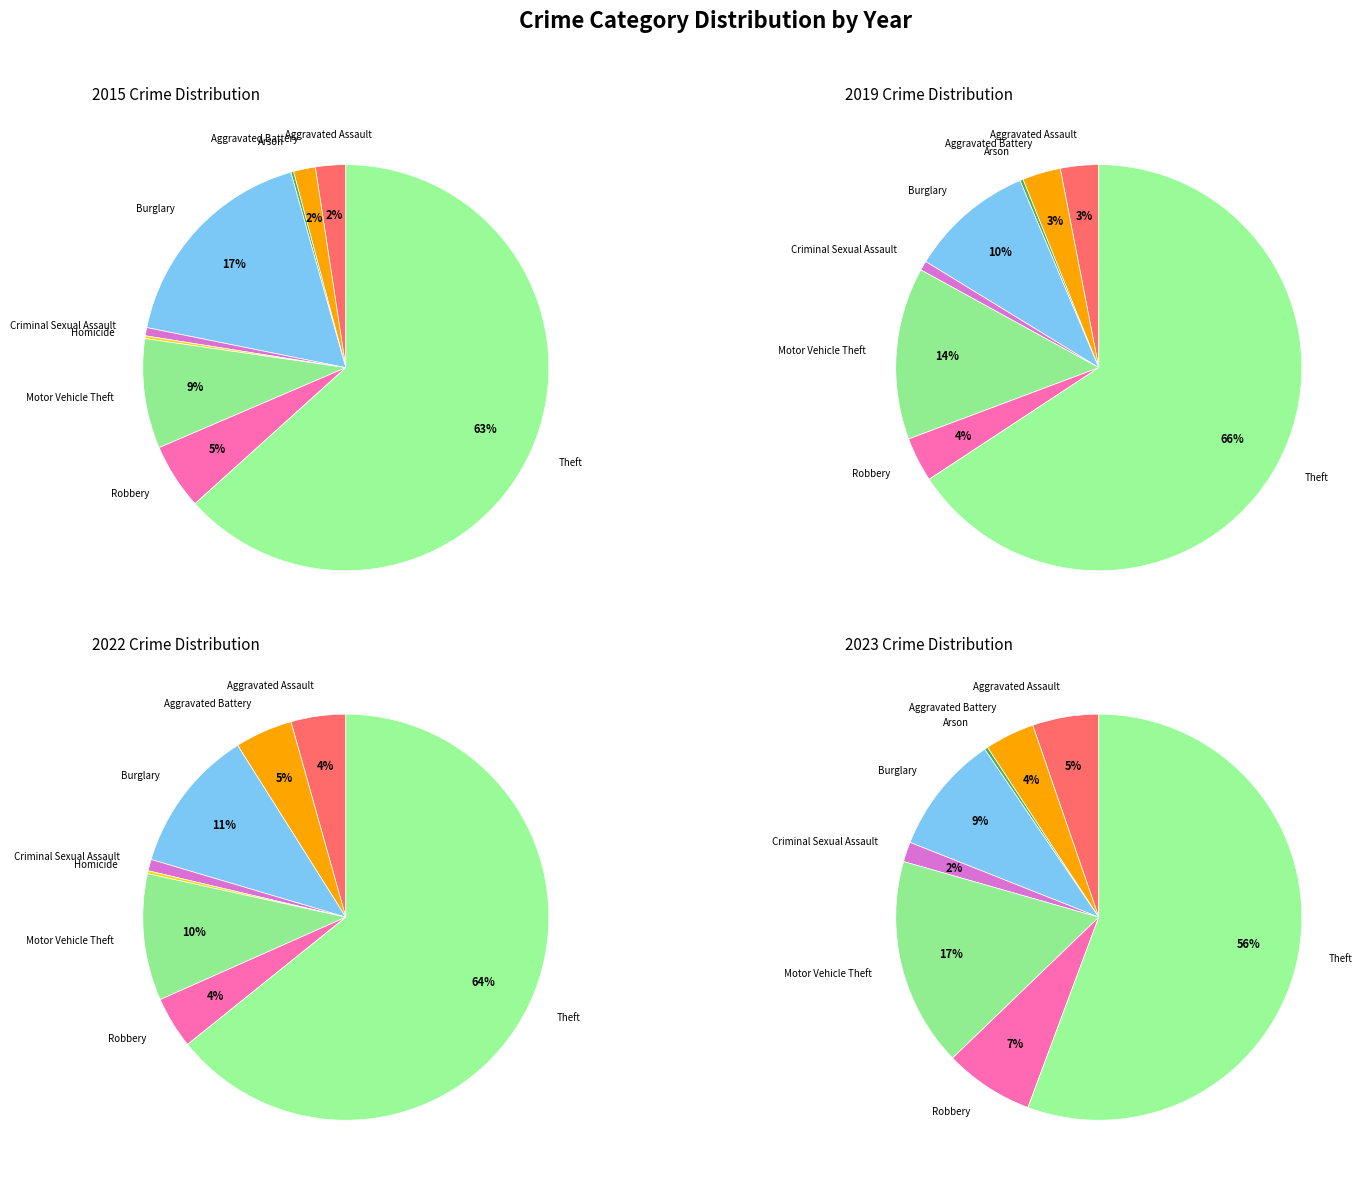

How many segments does this pie chart have?

9